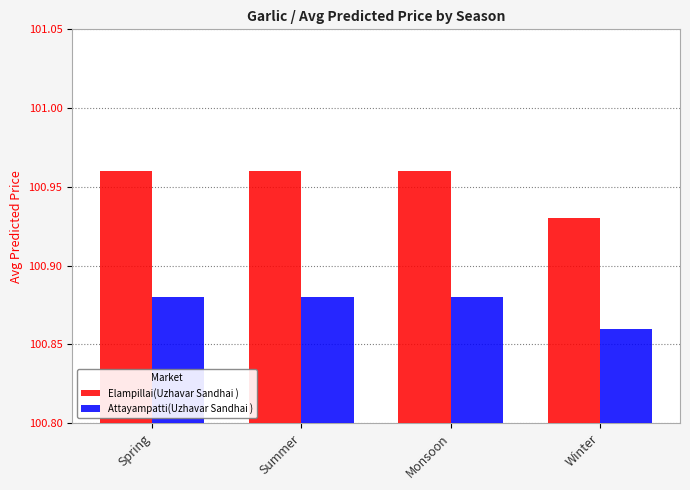

Rank the series by their maximum value, from lowest to highest.

Attayampatti(Uzhavar Sandhai ), Elampillai(Uzhavar Sandhai )